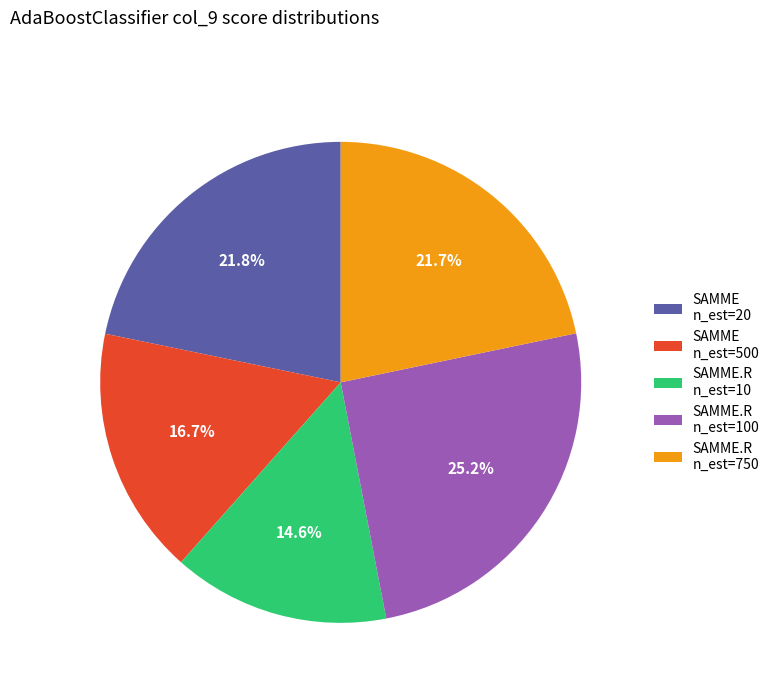

Count the number of slices in the pie.

5